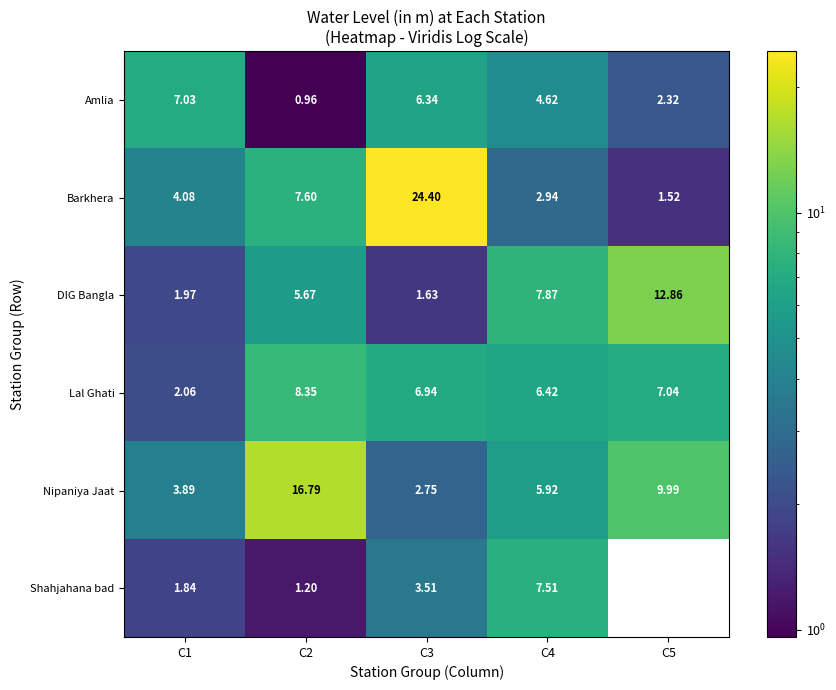

Between C1 and C3, which series saw the biggest shift?

Barkhera